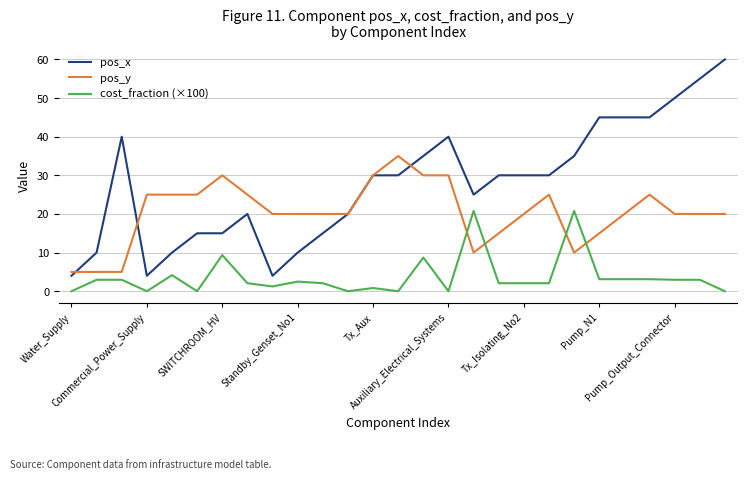

True or false: cost_fraction (×100) and pos_x intersect in this chart.

False